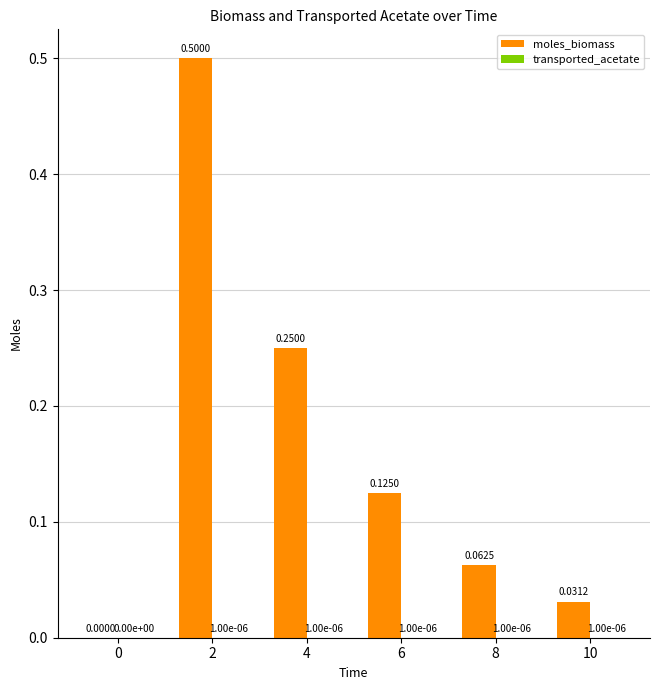

Count the number of categories in the chart.

6